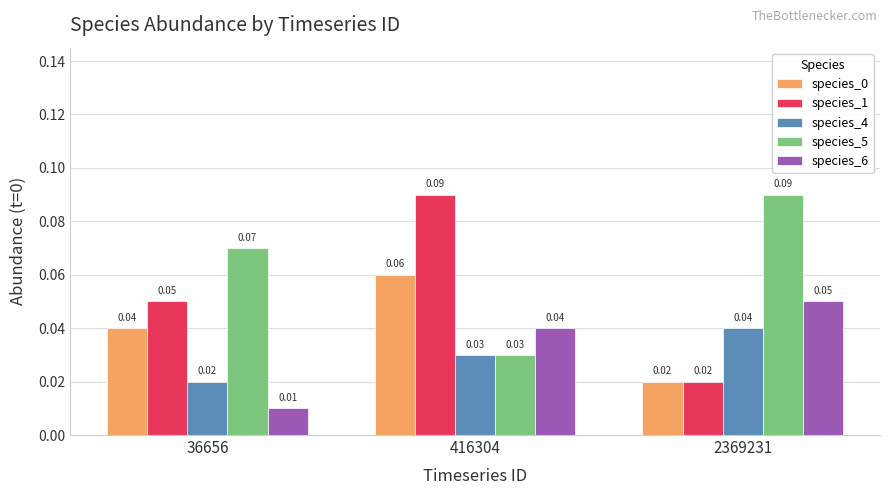

Which series has the largest range (max minus min)?

species_1